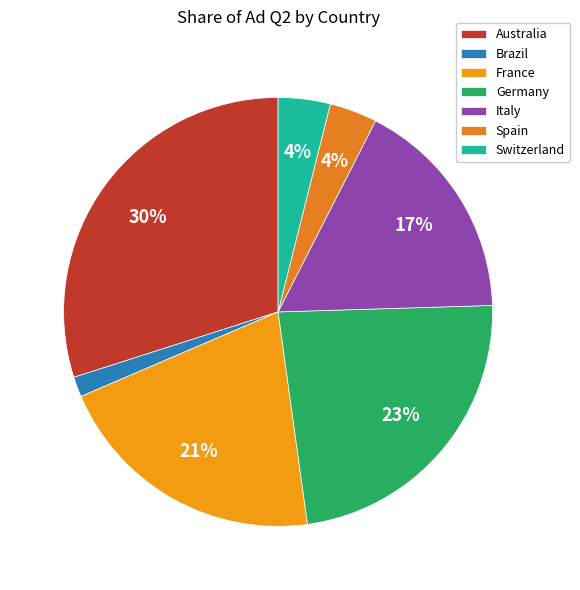

What is the largest slice in the pie chart?

Australia